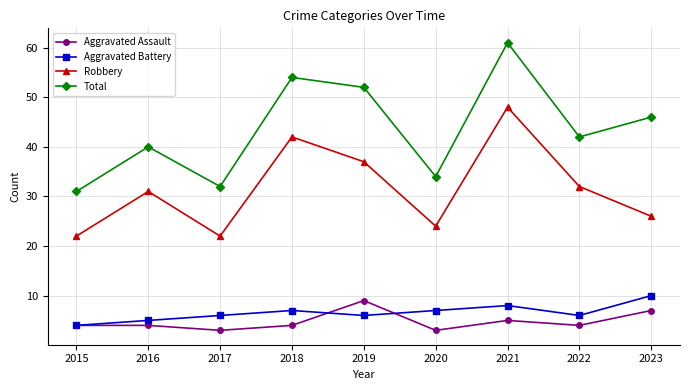

How many distinct data groups are displayed?

4